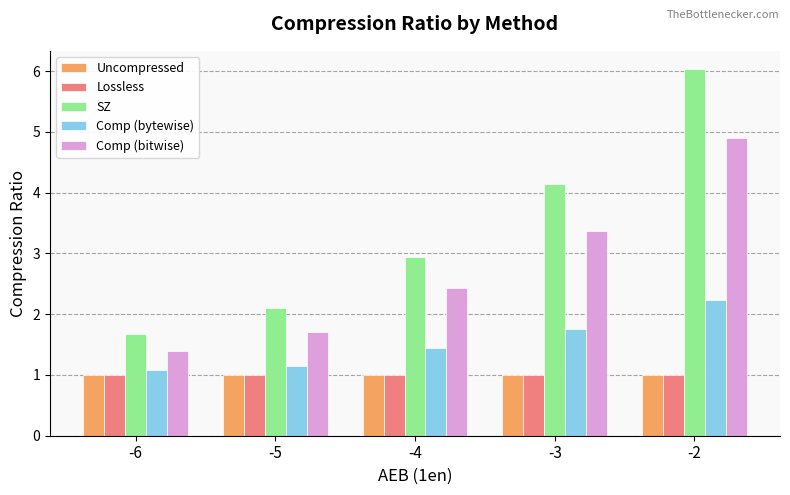

How many values in the Comp (bitwise) series are below 2?

2